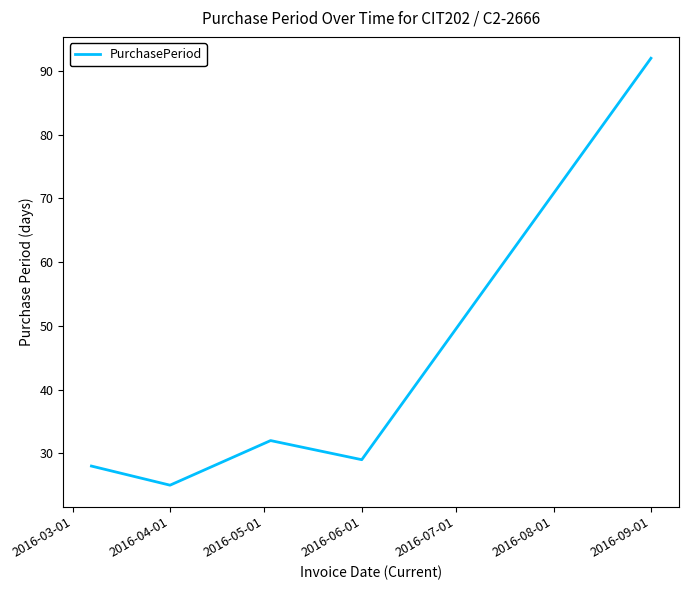

What is the difference between the second highest and second lowest values?

4